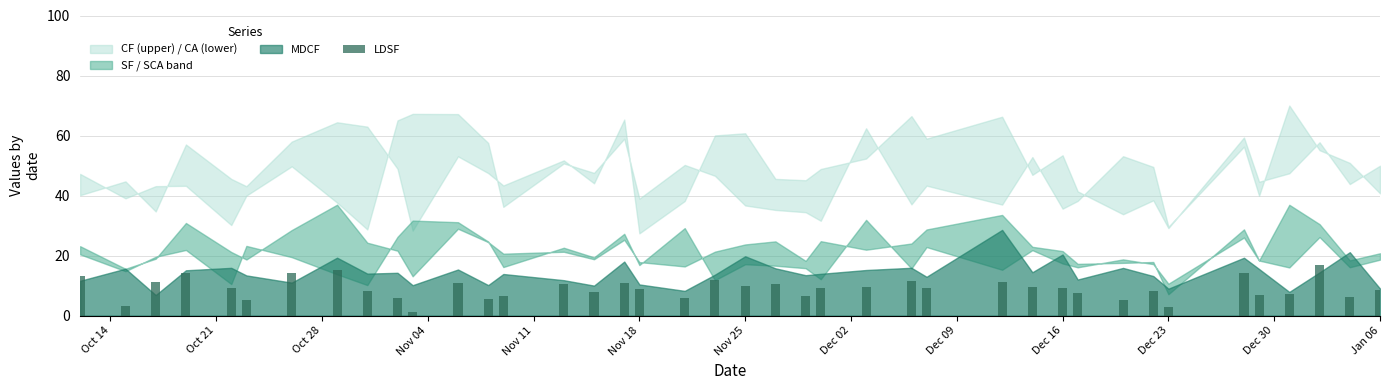

What is the greatest value displayed?

16.8